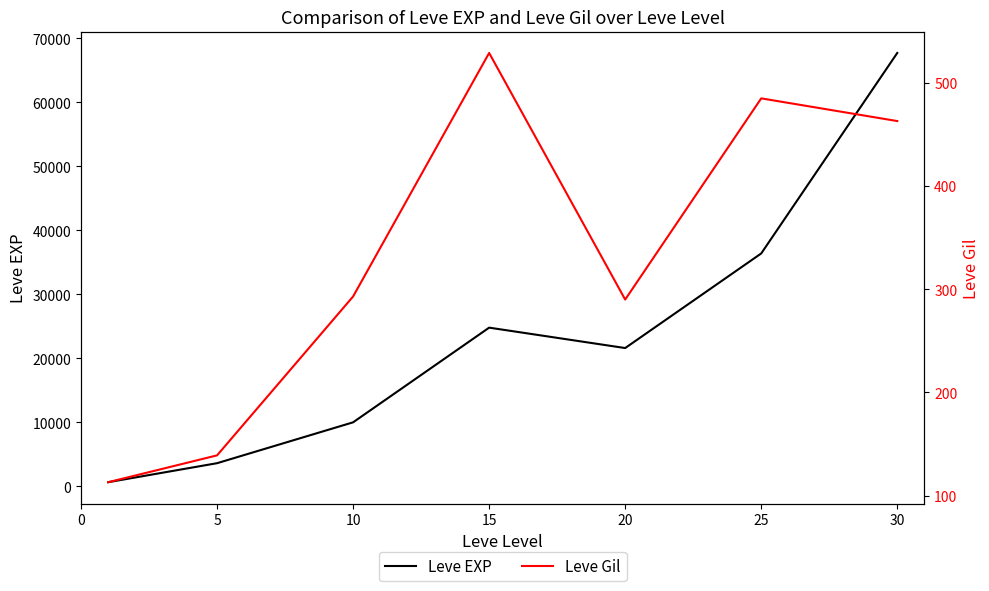

Which series has the widest spread of values?

Leve EXP